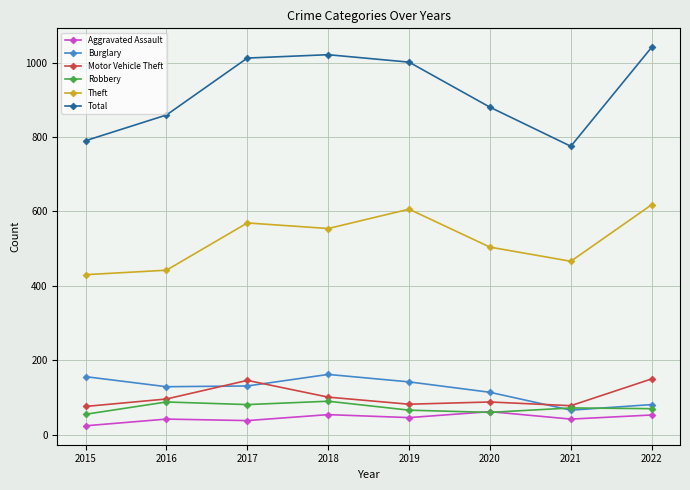

List the series in order of their peak value, highest first.

Total, Theft, Burglary, Motor Vehicle Theft, Robbery, Aggravated Assault